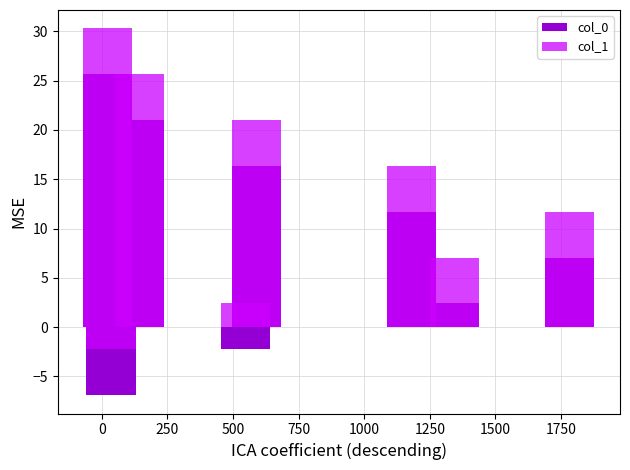

How many groups of bars are there?

8